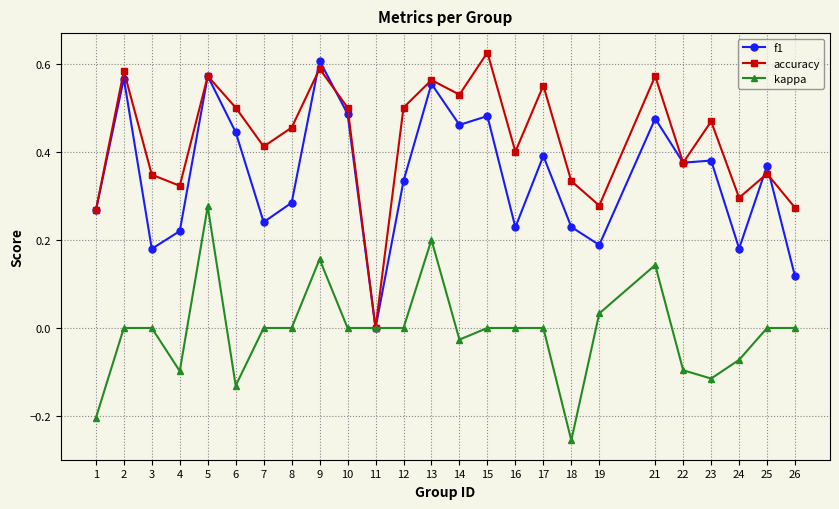

The value of kappa at 13 is 0.1. True or false?

False